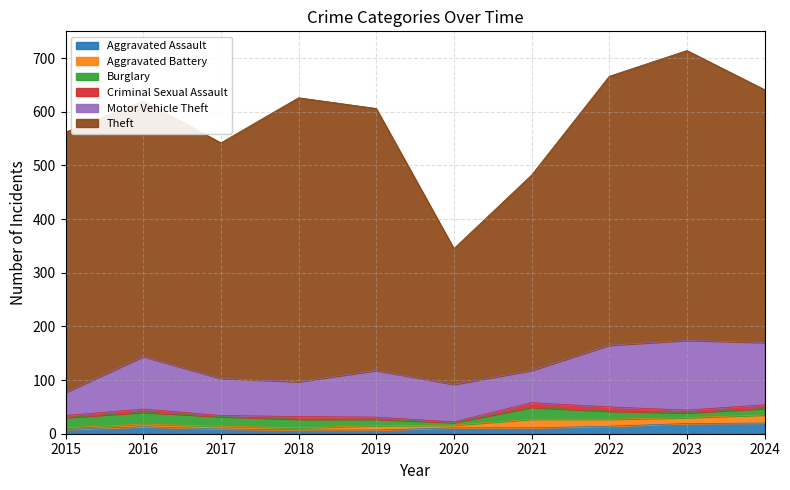

Count the number of data series in this chart.

6